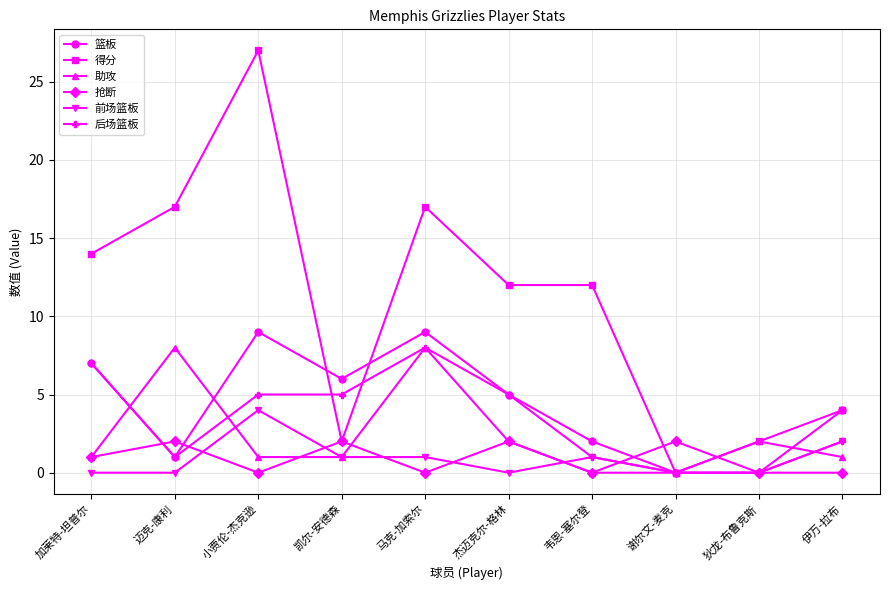

The value of 抢断 at 杰迈克尔-格林 is 2. True or false?

True